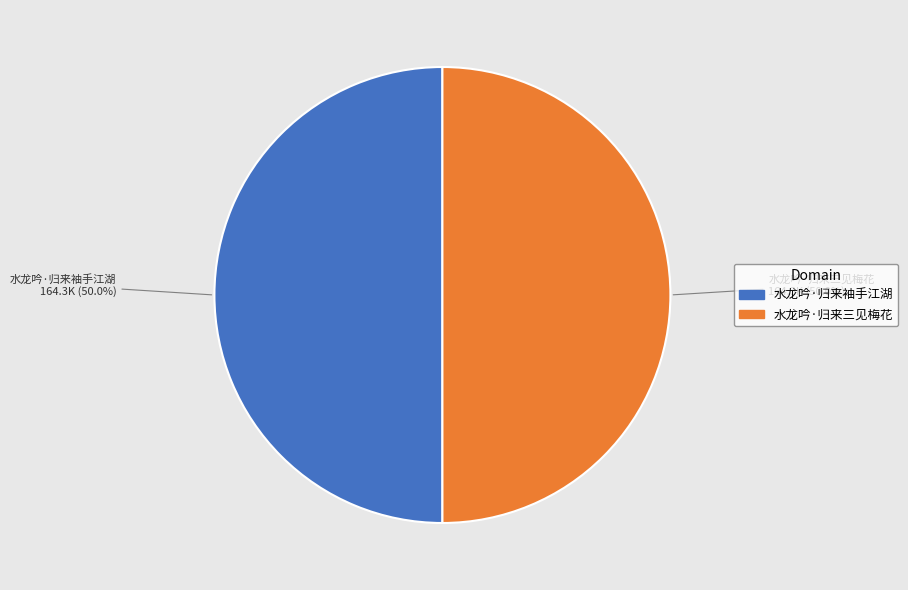

The 水龙吟·归来三见梅花 slice represents 58% of the pie. True or false?

False